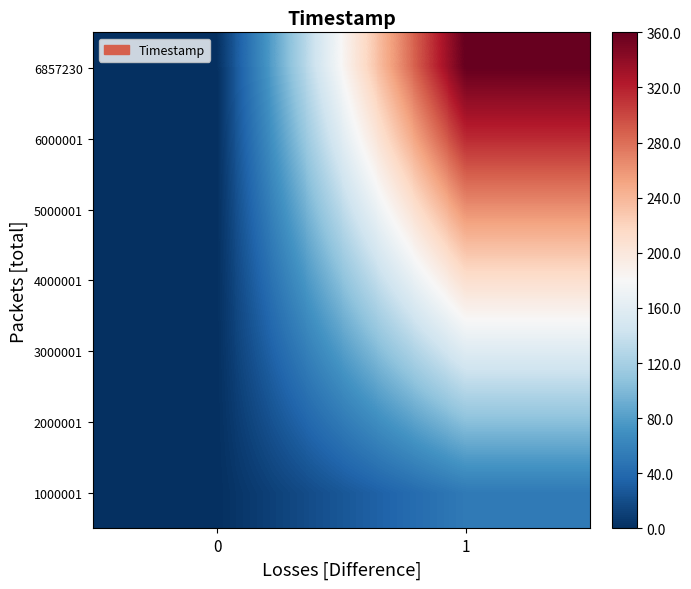

Which series has the largest range (max minus min)?

6857230